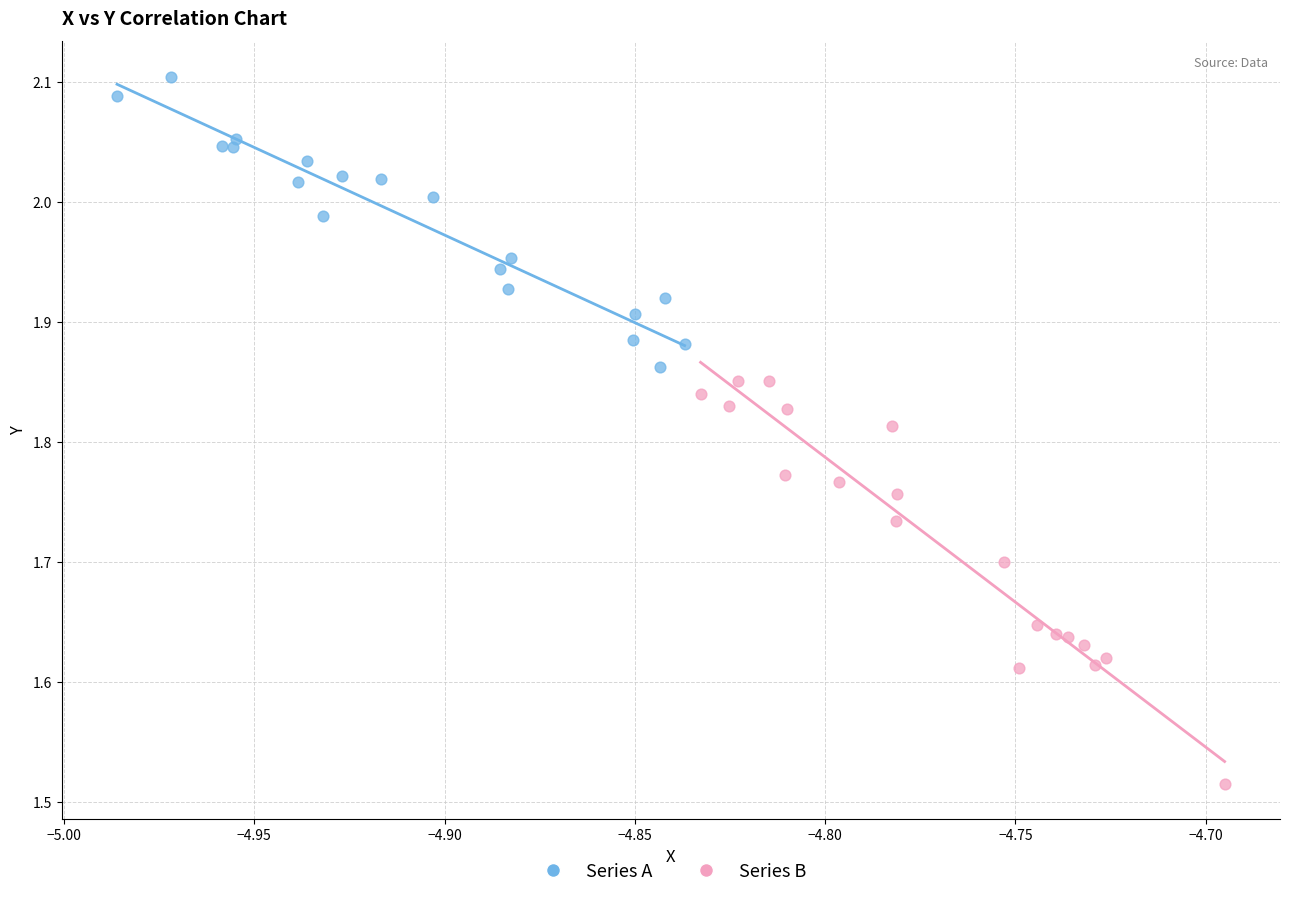

Which series reaches the maximum Y coordinate?

Series A